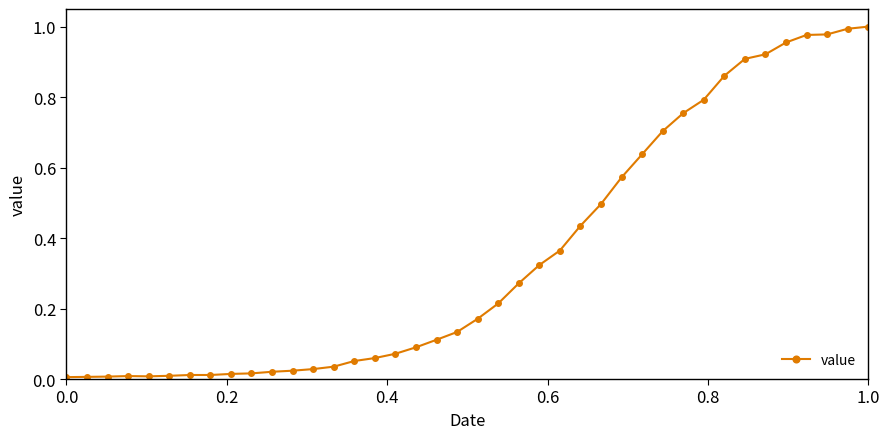

What is the sum of all values?

14.1